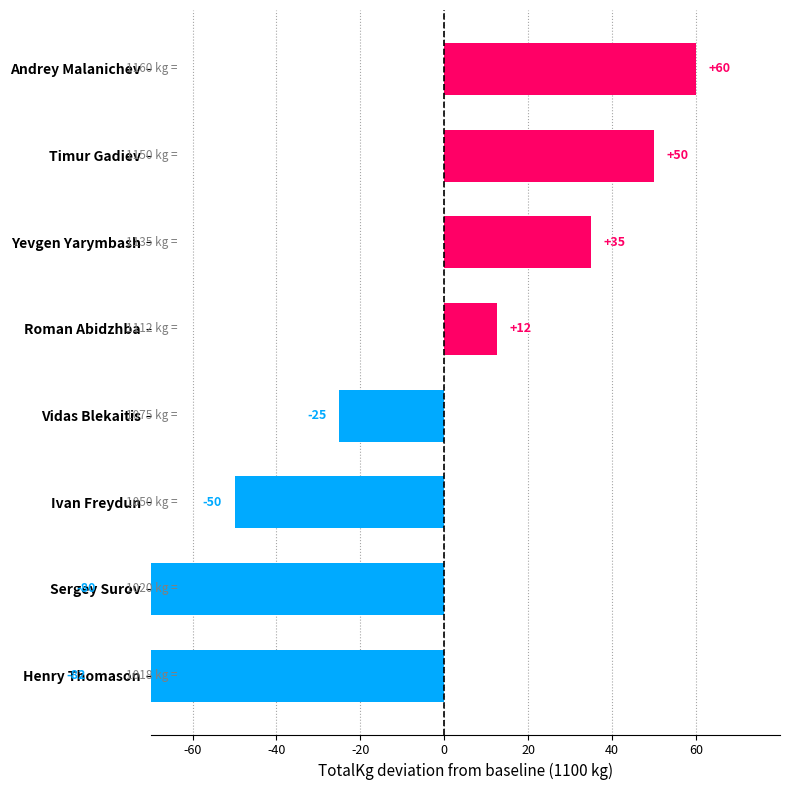

What position from the right is Yevgen Yarymbash?

6